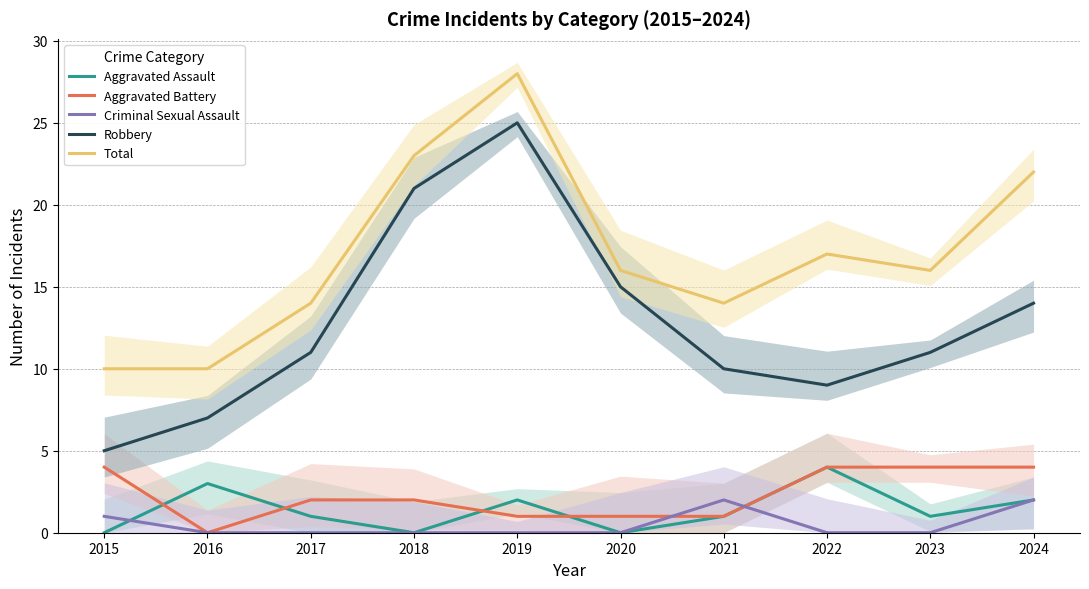

At which category is the sum across all series the highest?

2019